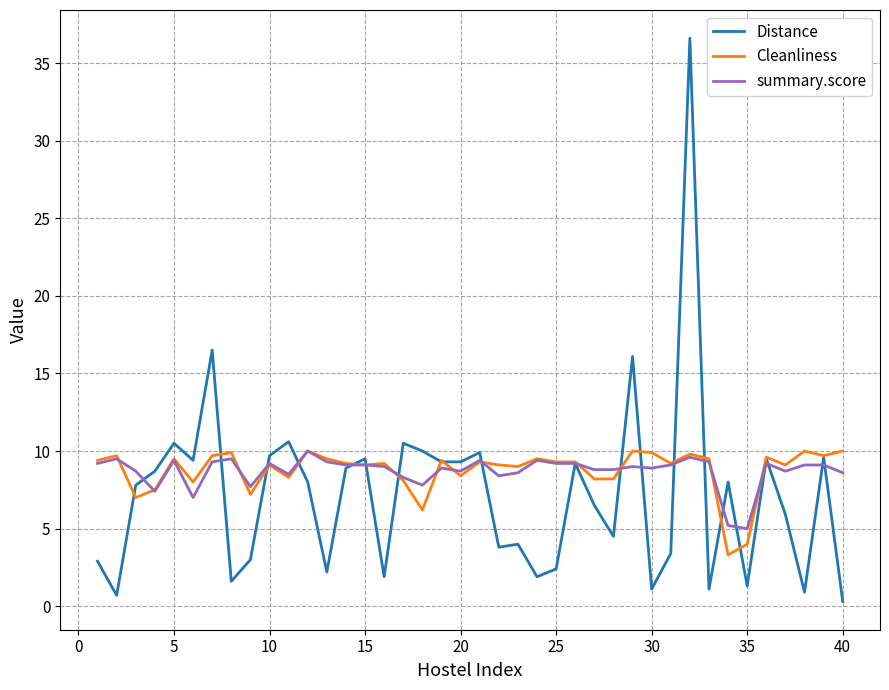

What is the difference between the second highest and second lowest values in the summary.score series?

4.4